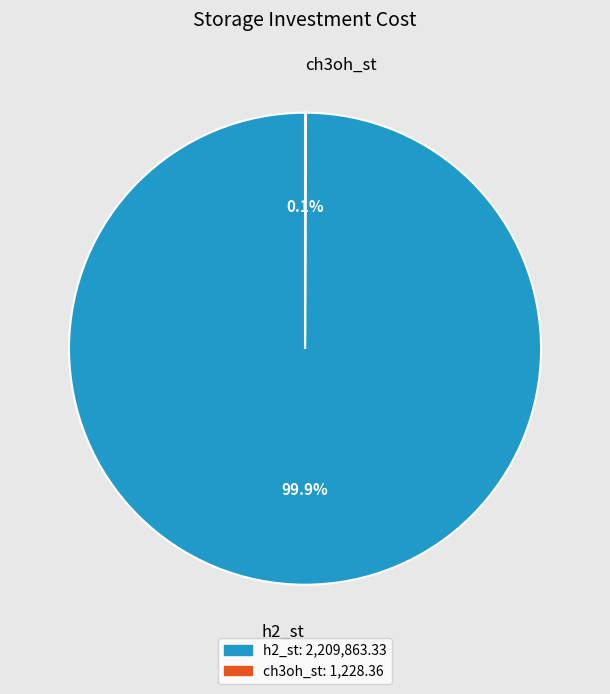

What portion of the pie excludes h2_st?

0.1%